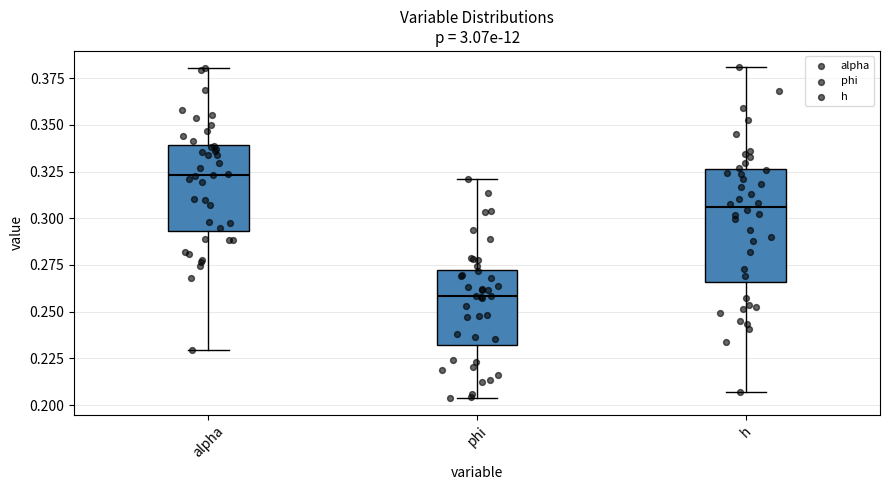

Reading left to right, transcribe this box plot: for each box, give where its median line is, the range the box spans, and where its two whiskers end, as read against the y-axis. The values are not printed on the chart, so give them approximately, as read against the axis.

alpha: median 0.325, box 0.295 to 0.340, whiskers 0.230 to 0.380
phi: median 0.260, box 0.230 to 0.270, whiskers 0.205 to 0.320
h: median 0.305, box 0.265 to 0.325, whiskers 0.205 to 0.380